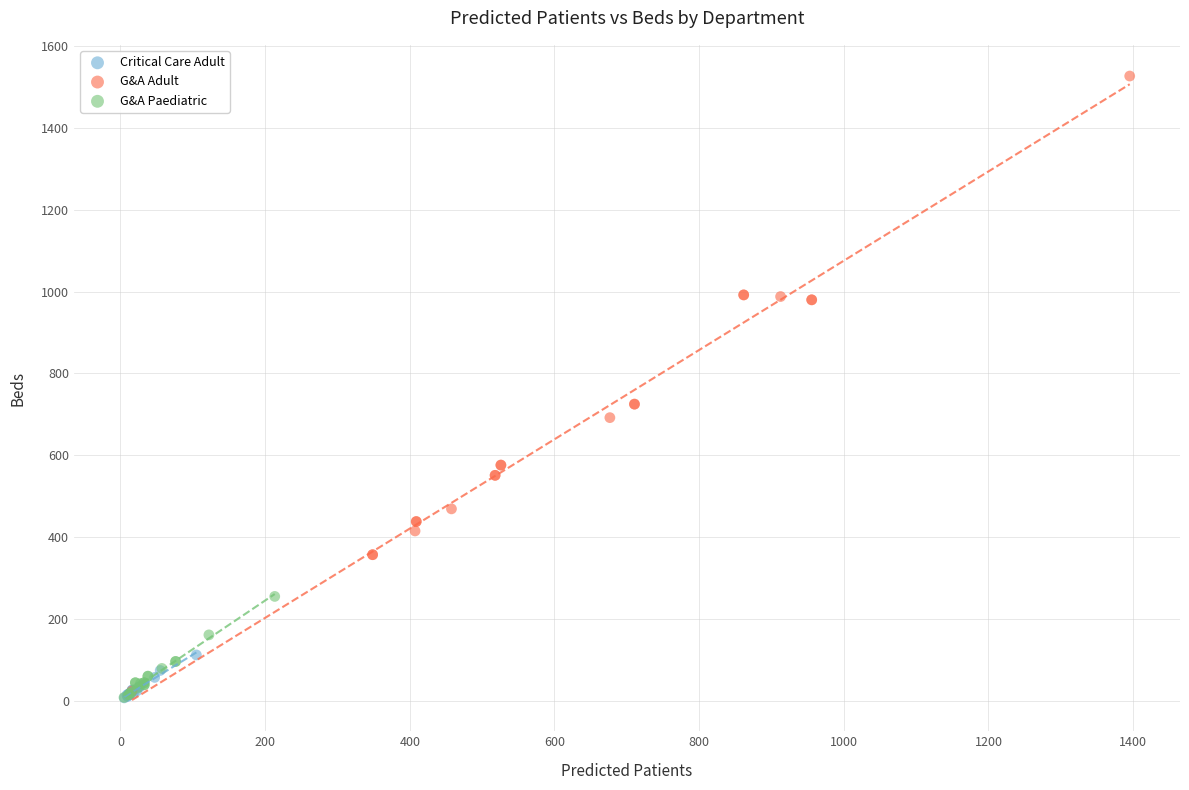

Which series has the largest Y range (max minus min)?

G&A Adult